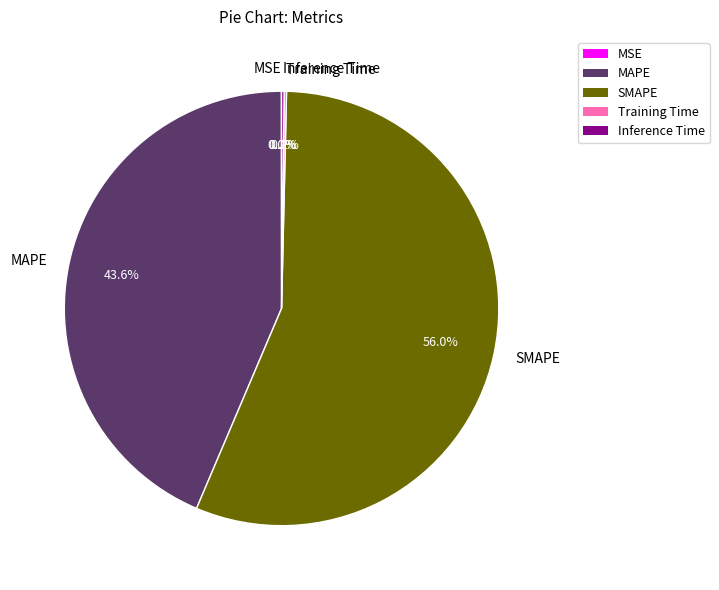

Which category has the biggest portion of the pie?

SMAPE